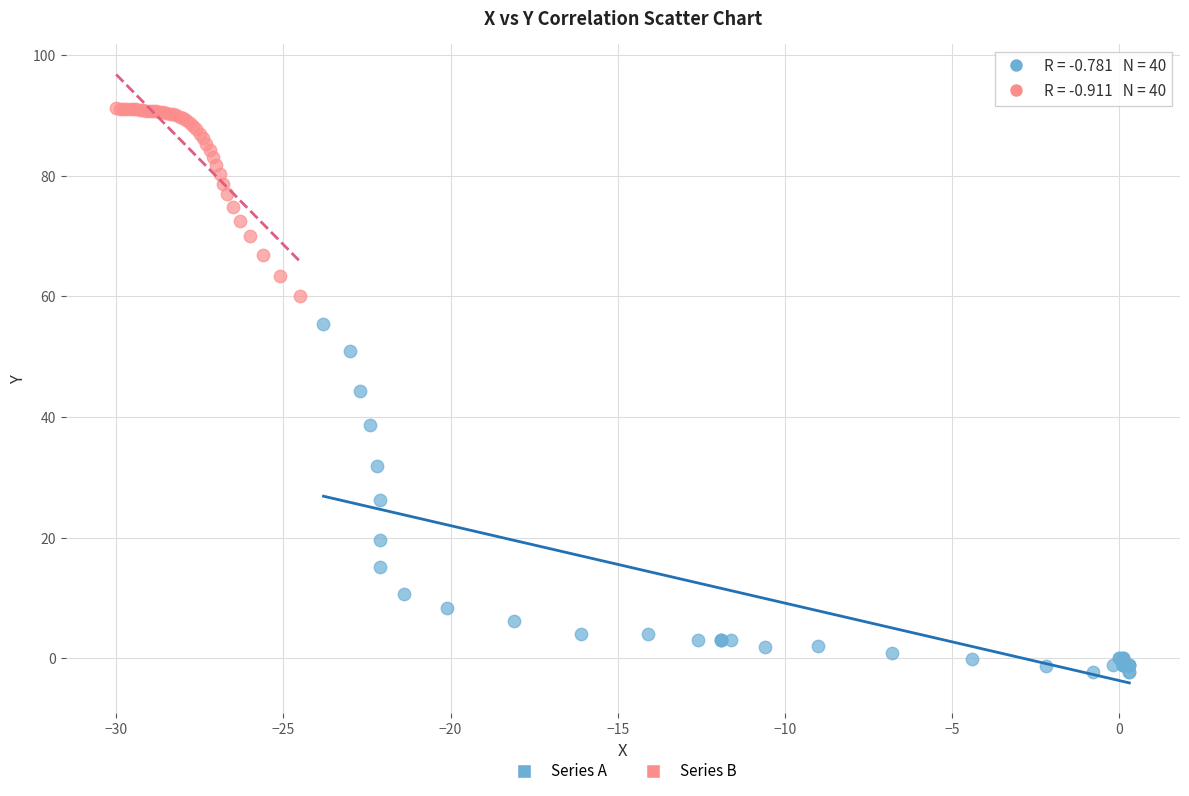

Which series contains the highest Y value?

Series B